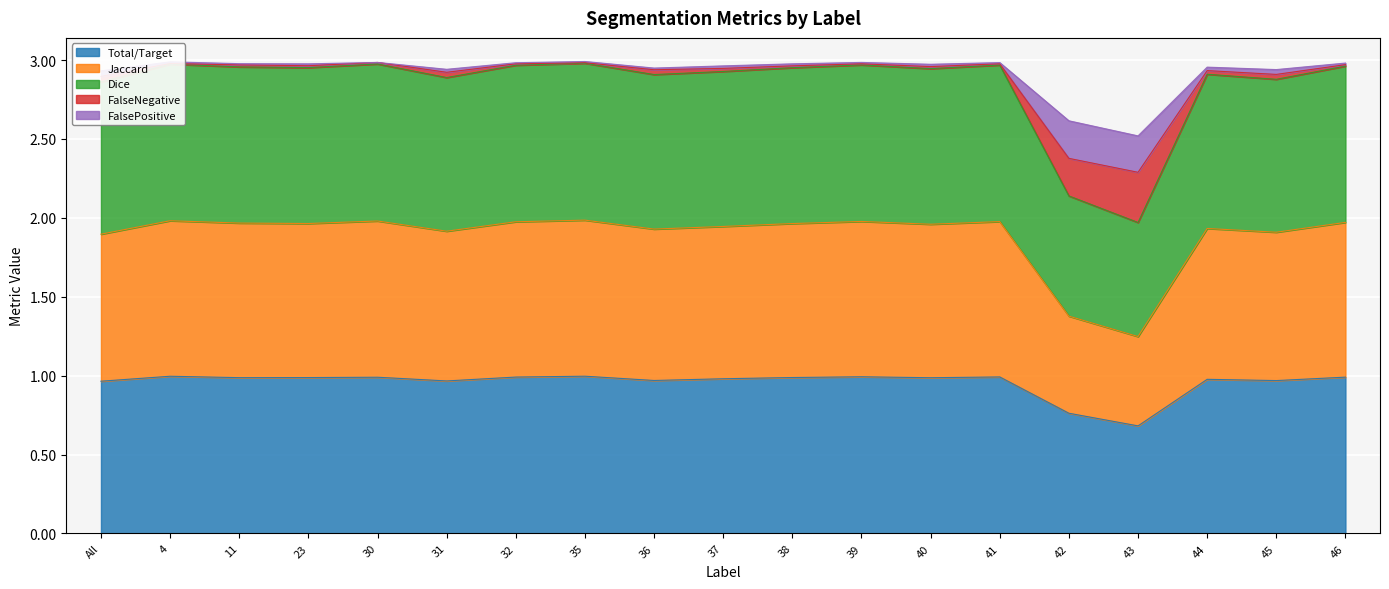

Which category has the lowest value in the Total/Target series?

43